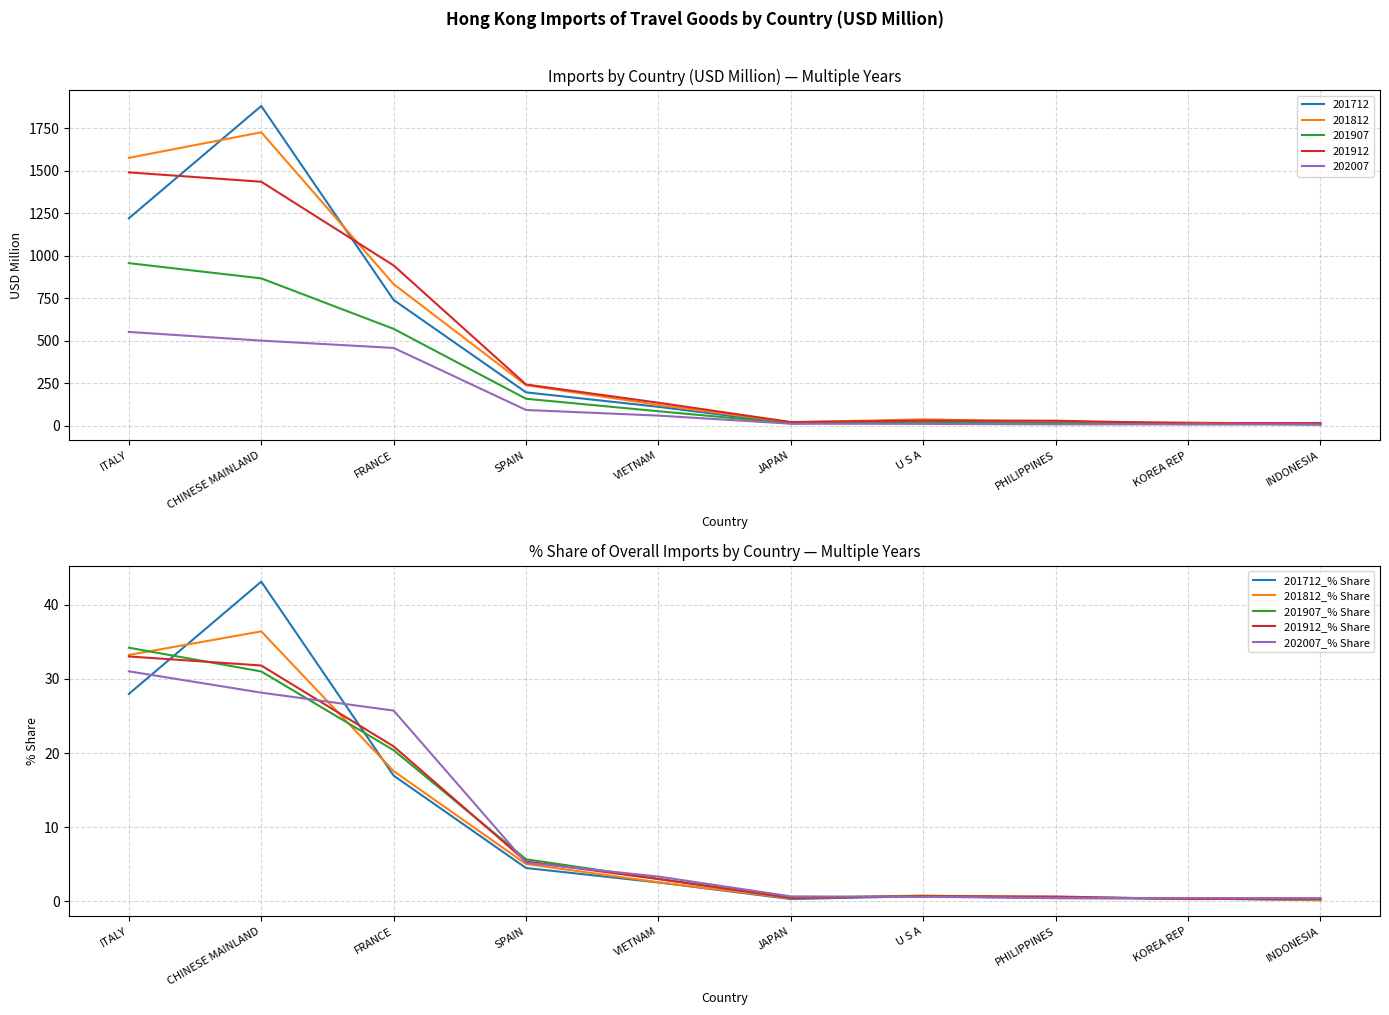

At which label is 201907_% Share closest to 17?

FRANCE